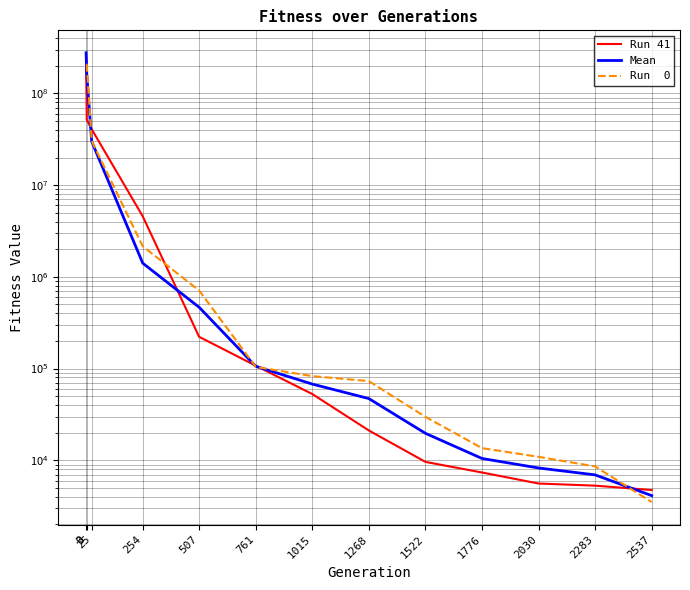

The Mean series shows 8247.9 at 2030. True or false?

True